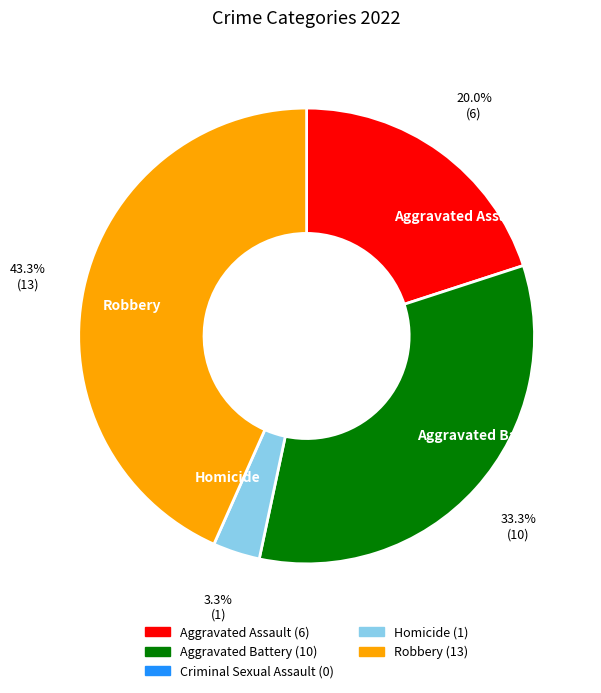

What percentage is NOT represented by Homicide?

96.7%